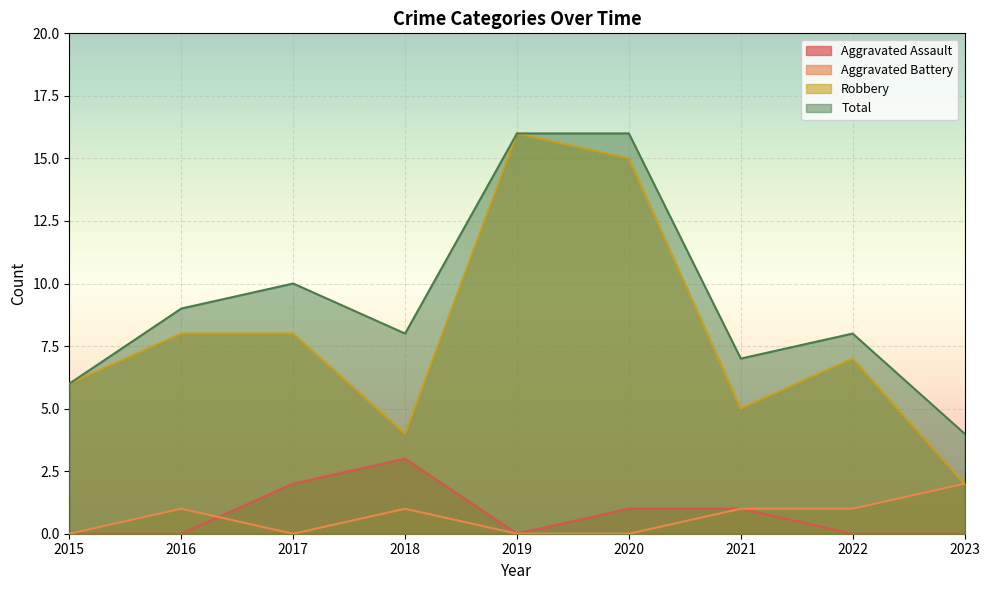

What are all the series names shown in the legend?

Aggravated Assault, Aggravated Battery, Robbery, Total